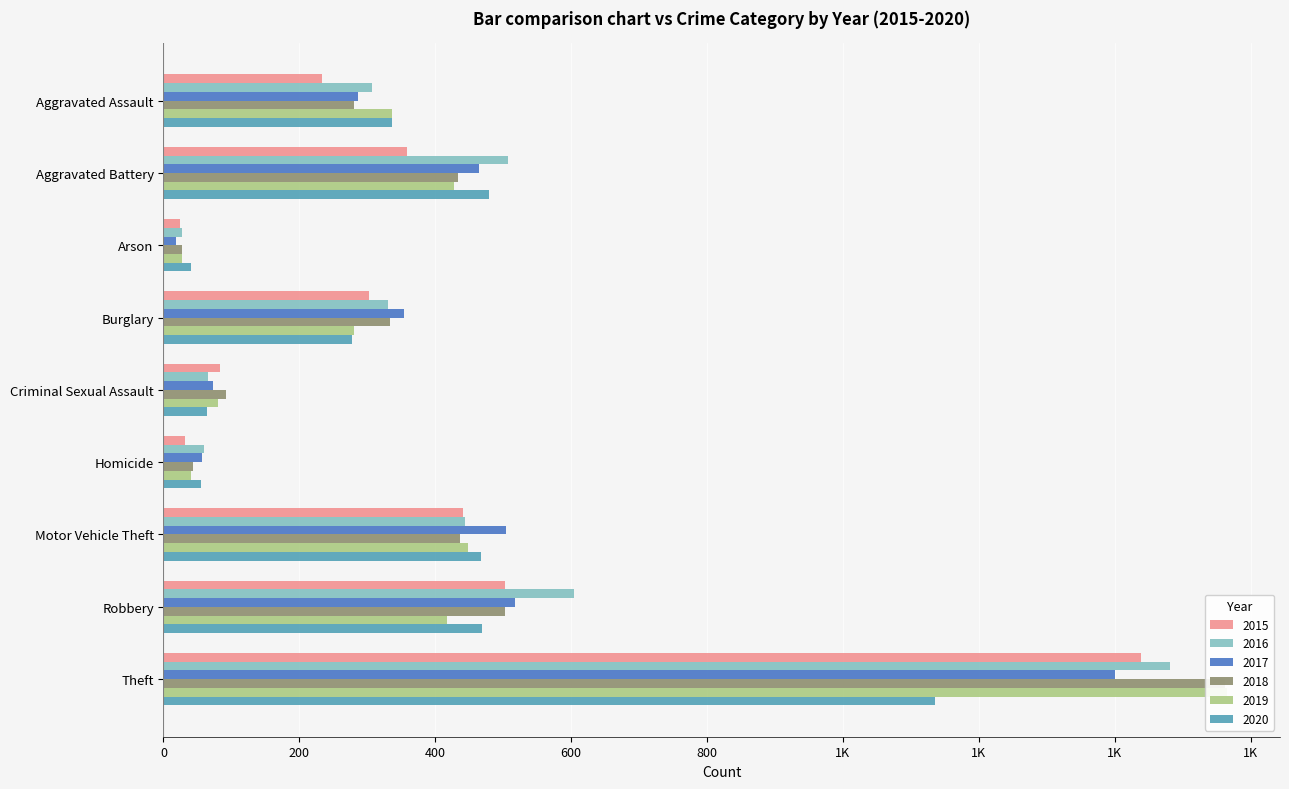

Is it true that 2018 equals 69 at Homicide?

False